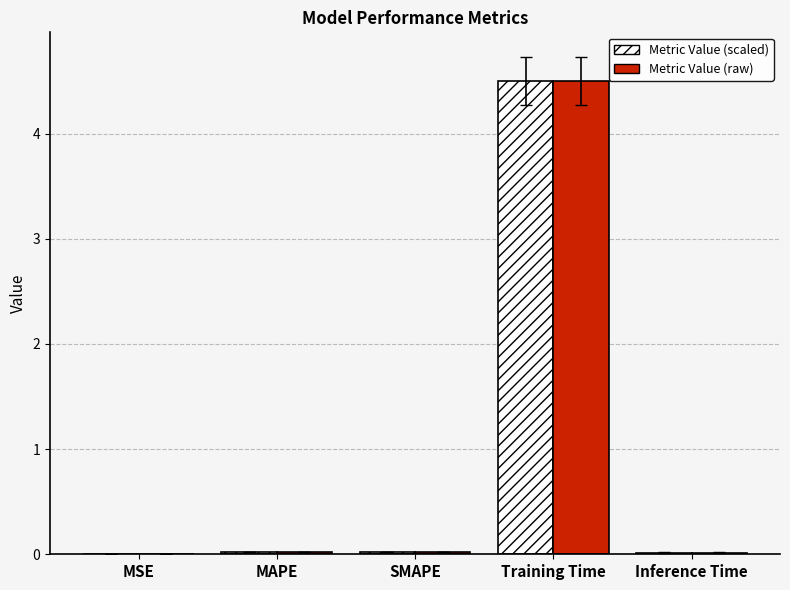

True or false: Metric Value (raw) has a value of 8.1 at Training Time.

False